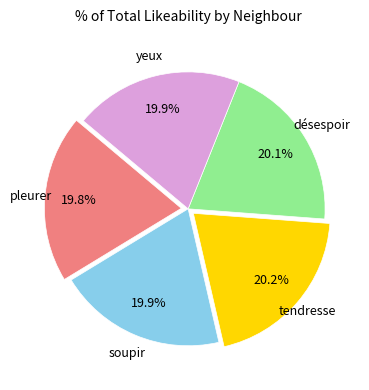

Is there any slice that represents more than half of the pie?

No